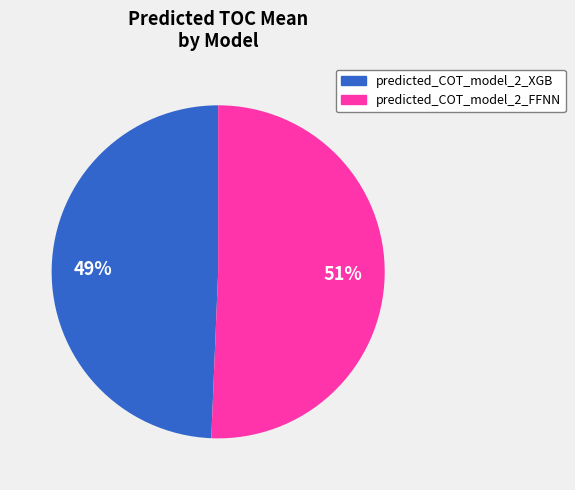

To the nearest percent, what is the combined percentage of predicted_COT_model_2_FFNN and predicted_COT_model_2_XGB?

100%